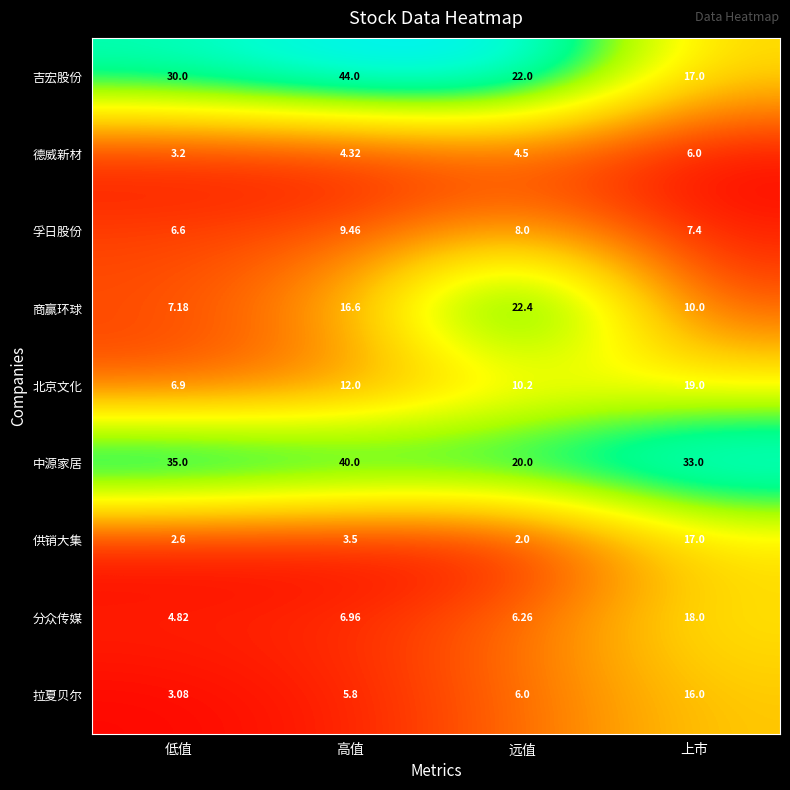

Which series has the widest spread of values?

吉宏股份